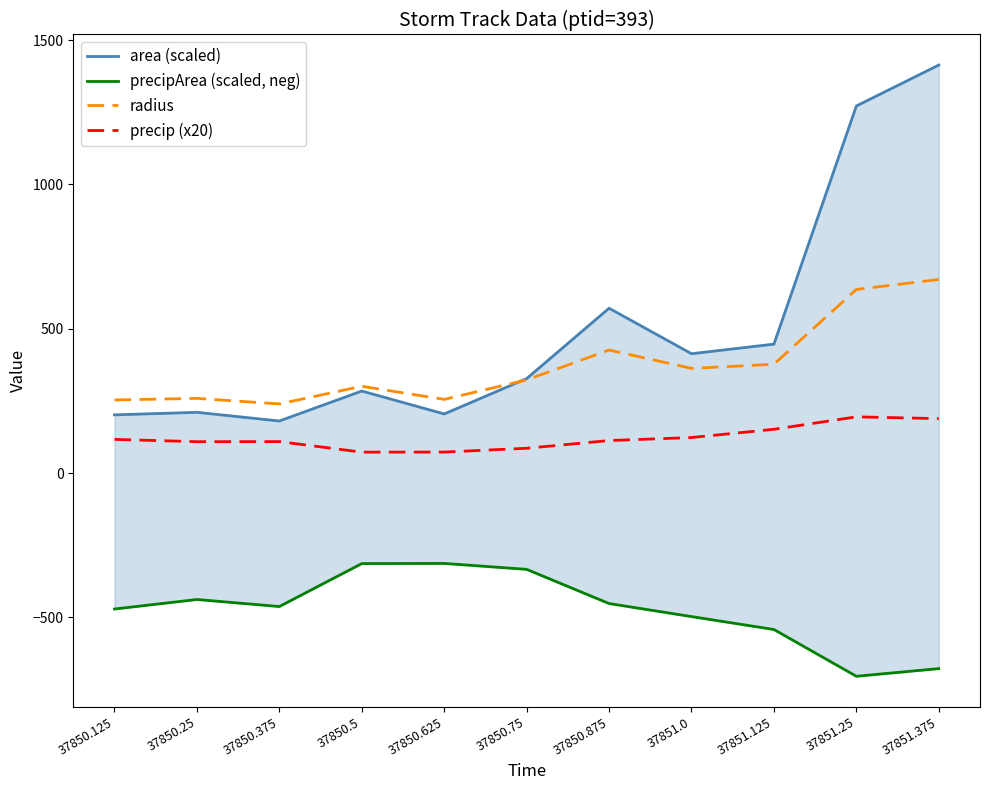

Does the chart have visible grid lines?

No